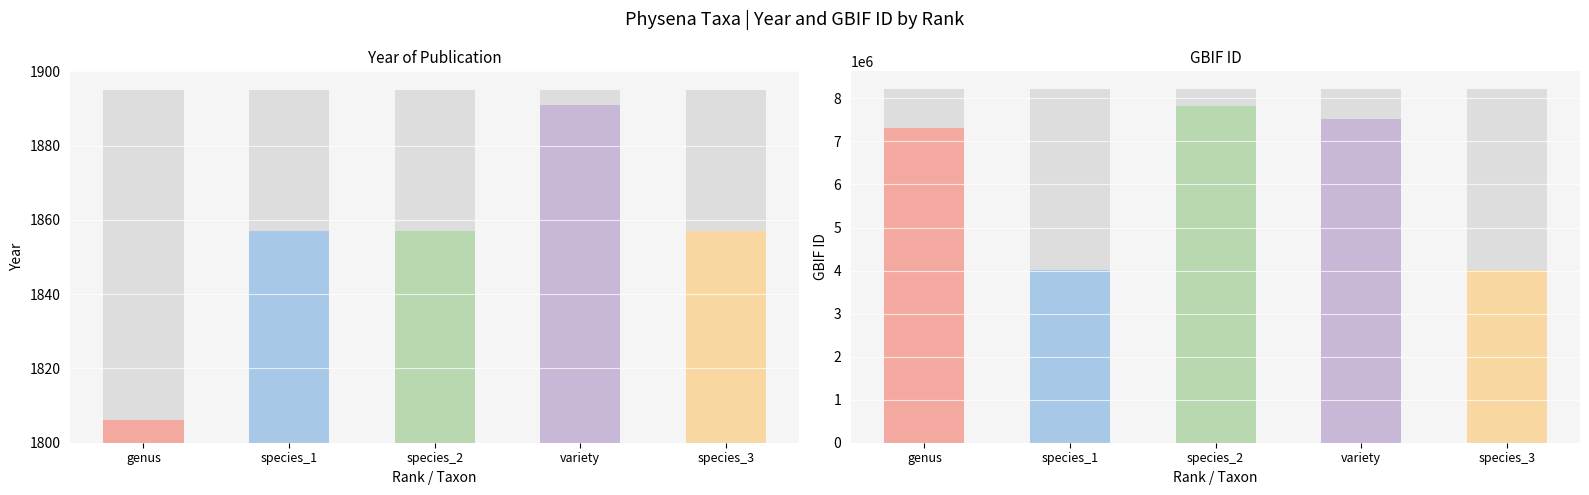

List the series in order of their overall mean, lowest first.

year, gbif_id